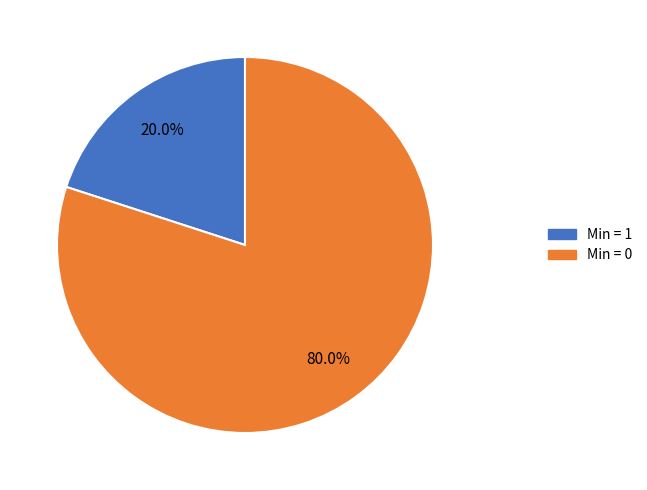

Is there a majority slice in this chart?

Yes